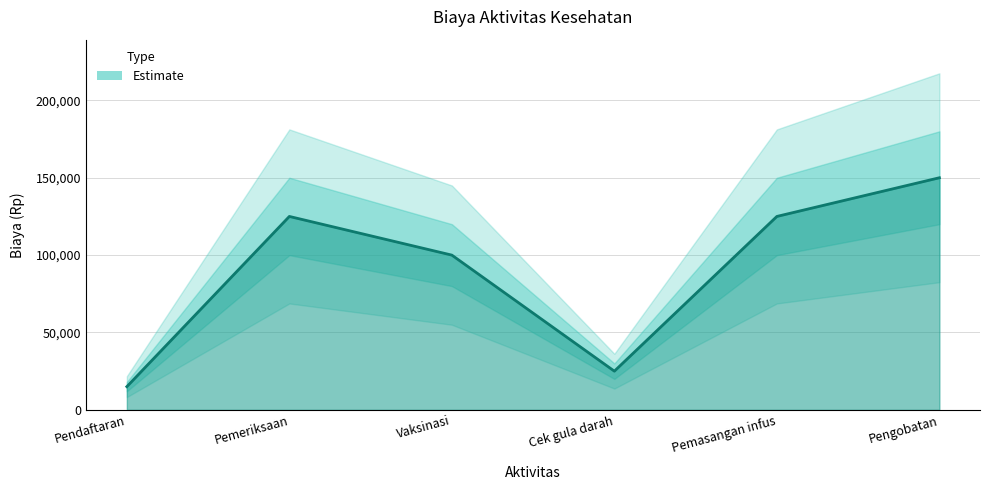

Read the value at Pemeriksaan.

125000